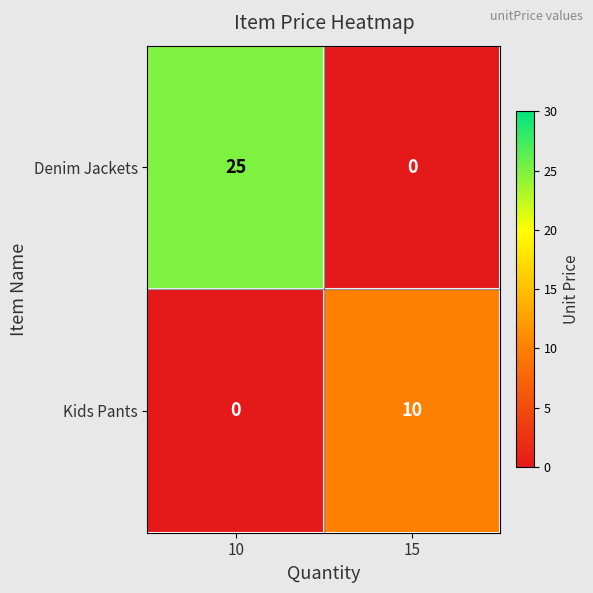

What is the sum of all Kids Pants values?

10